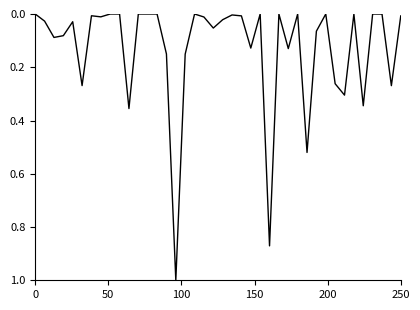

What is the greatest value displayed?

1.0